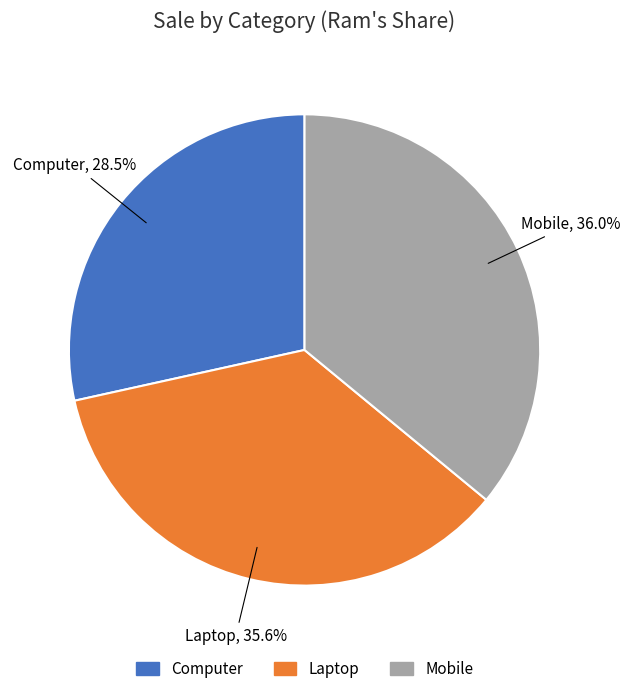

Does Computer represent more than half of the total?

No